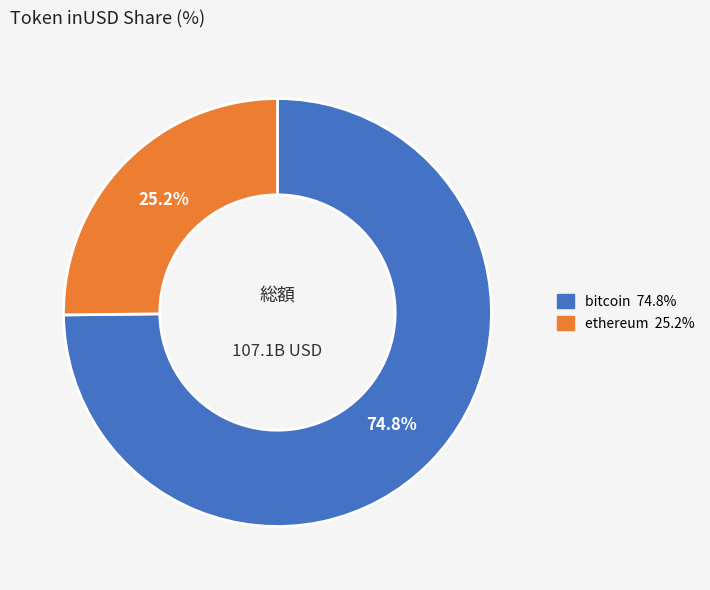

Do ethereum and bitcoin together represent more than half of the pie?

Yes